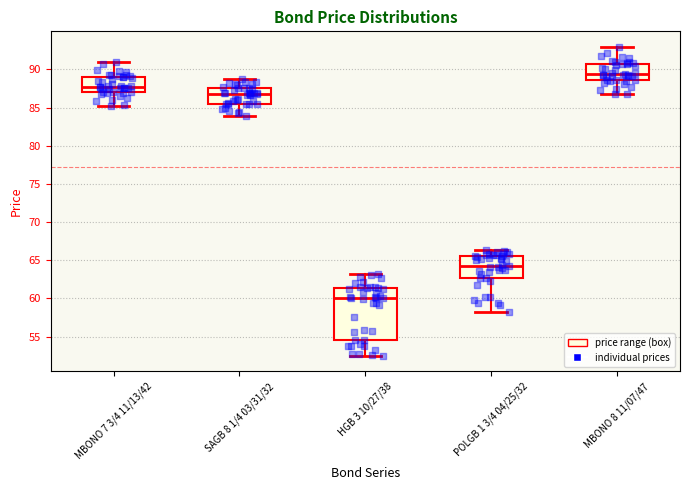

Reading left to right, read every box against the y-axis: the position of its median line, the range the box covers, and the ends of its whiskers. The values are not printed on the chart, so give them approximately, as read against the axis.

MBONO 7 3/4 11/13/42: median 88.0, box 87.0 to 89.0, whiskers 85.0 to 91.0
SAGB 8 1/4 03/31/32: median 87.0, box 85.5 to 87.5, whiskers 84.0 to 88.5
HGB 3 10/27/38: median 60.0, box 54.5 to 61.5, whiskers 52.5 to 63.5
POLGB 1 3/4 04/25/32: median 64.5, box 62.5 to 65.5, whiskers 58.5 to 66.5
MBONO 8 11/07/47: median 89.5, box 88.5 to 90.5, whiskers 86.5 to 93.0